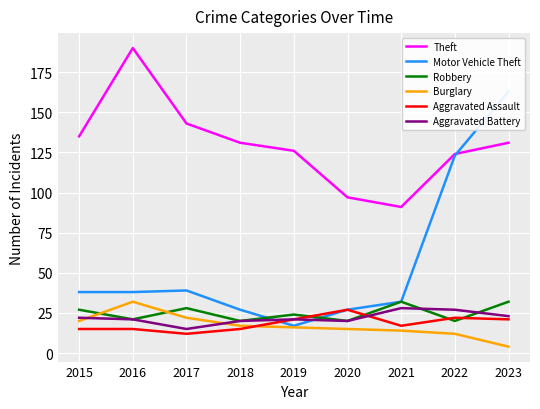

What is the difference between the second highest and minimum values in the Motor Vehicle Theft series?

106